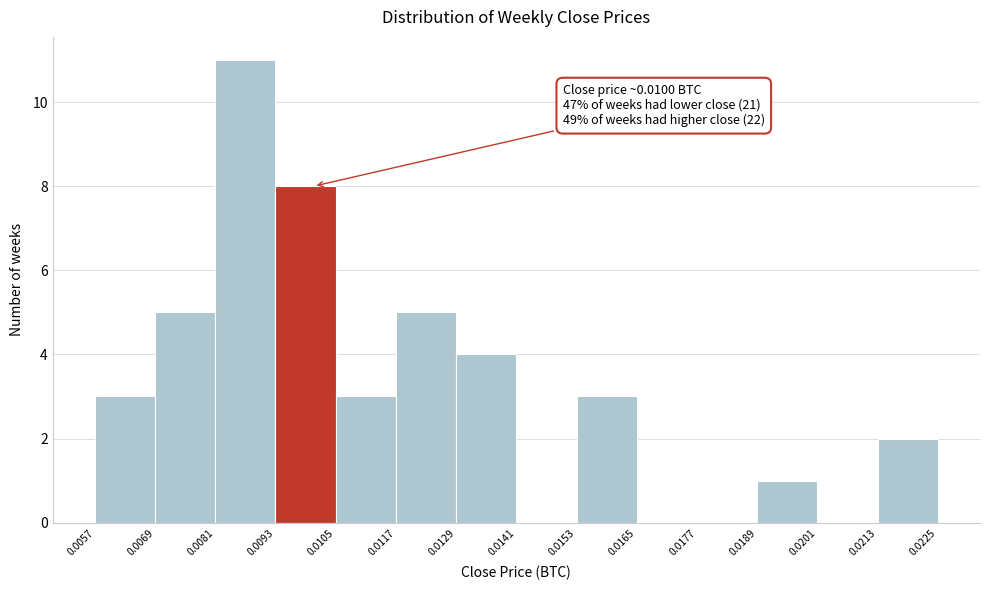

Which range on the x-axis has the tallest bar?

0.0081 to 0.0093